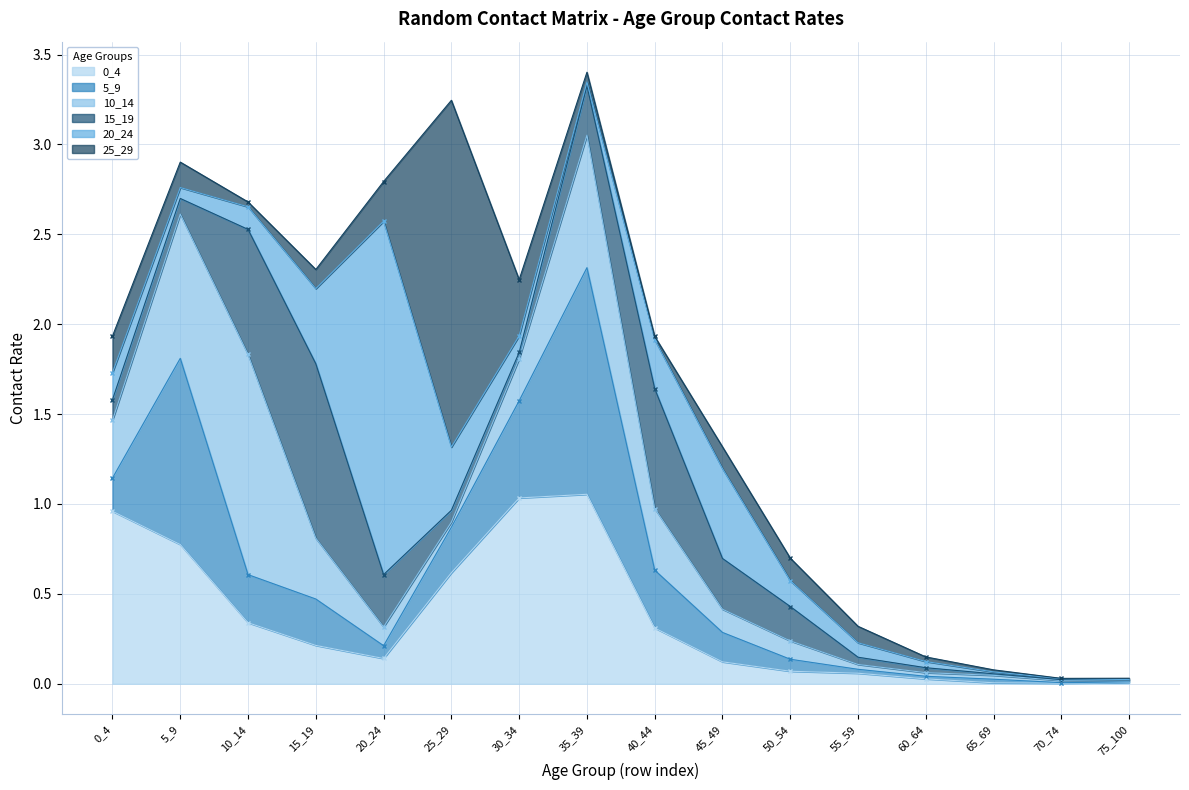

Rank the categories by 10_14 value from highest to lowest.

10_14, 5_9, 35_39, 40_44, 15_19, 0_4, 30_34, 45_49, 20_24, 50_54, 25_29, 55_59, 65_69, 60_64, 70_74, 75_100